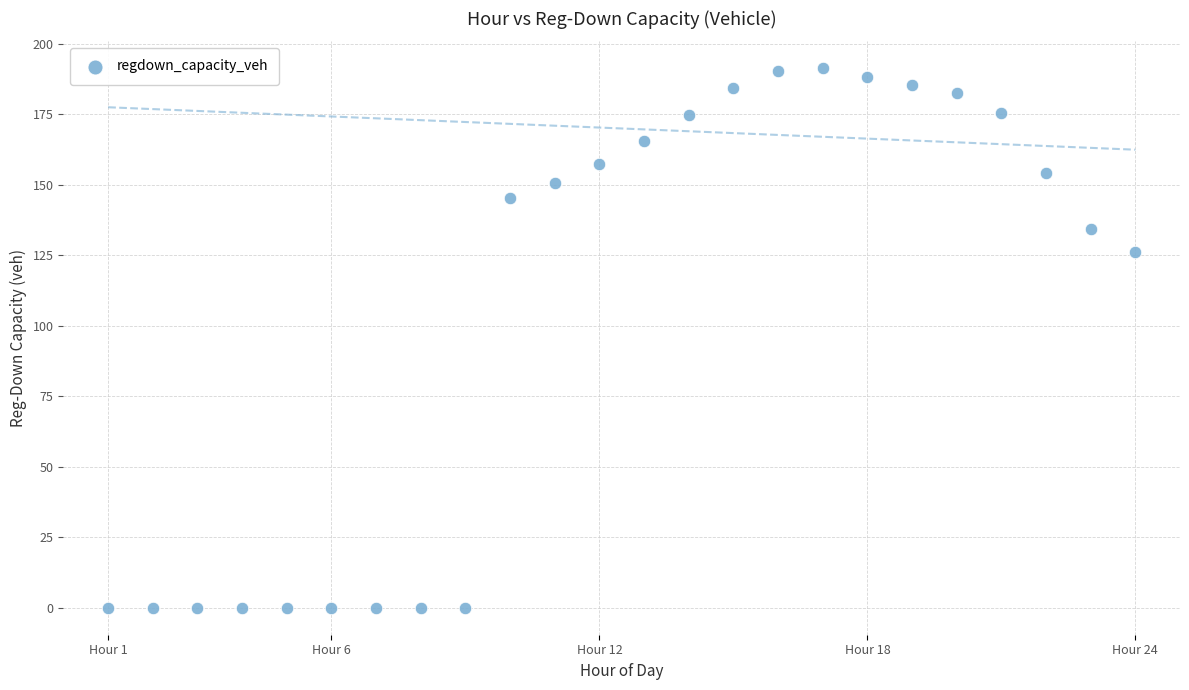

What Y value in the scatter plot is closest to 95?

126.2